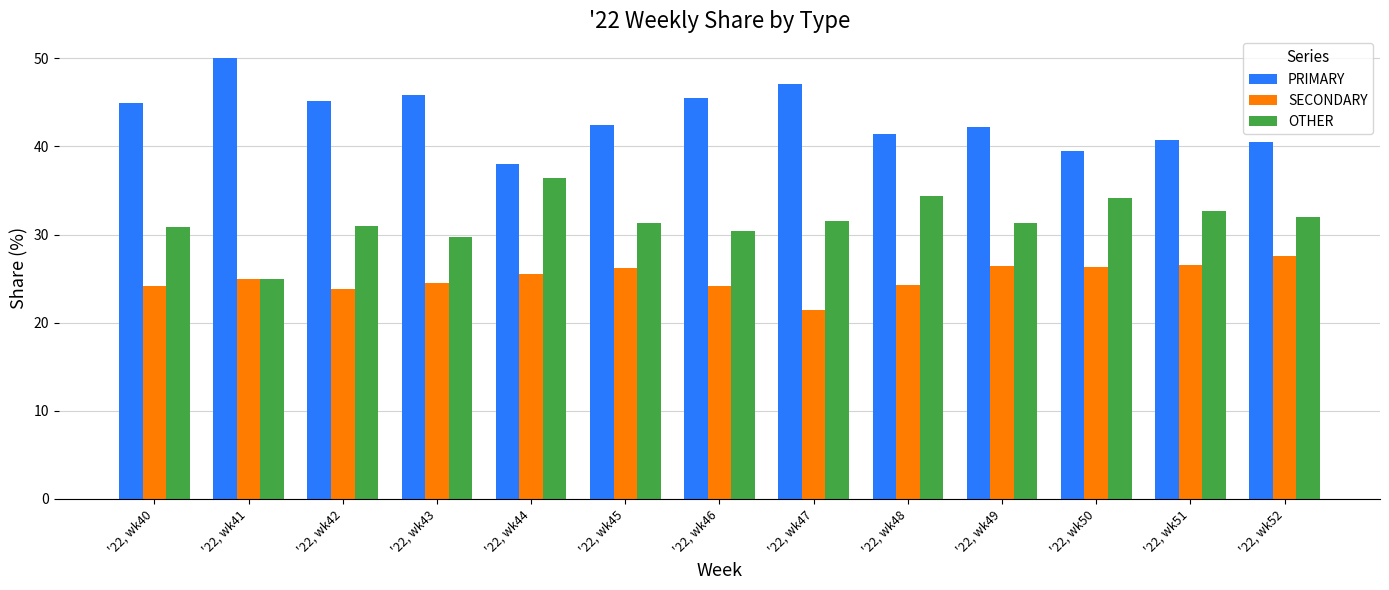

What is the sum of the OTHER values at '22, wk48 and '22, wk49?

65.7